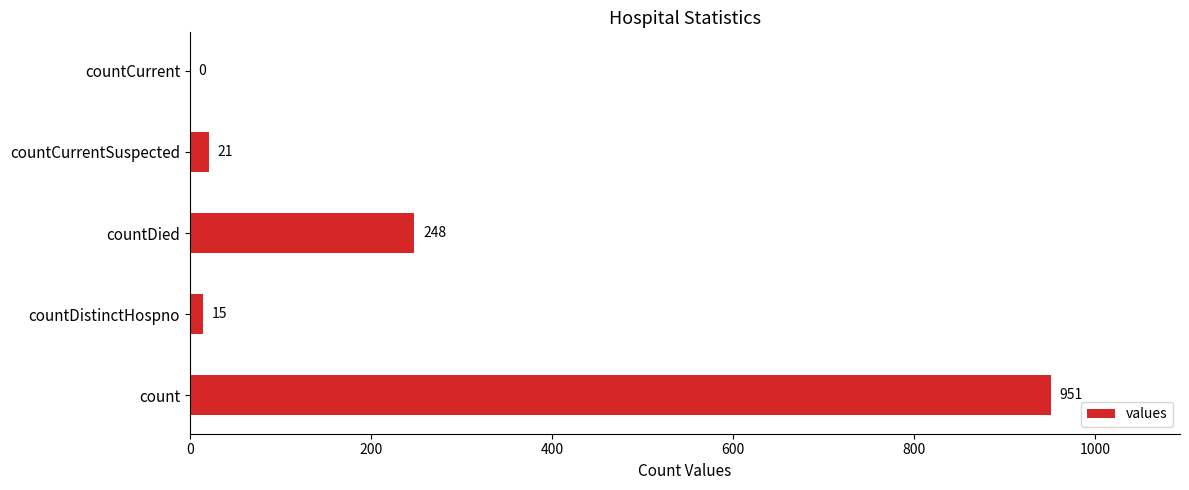

Reading bottom to top, list all the values displayed in this chart.

count=951	countDistinctHospno=15	countDied=248	countCurrentSuspected=21	countCurrent=0